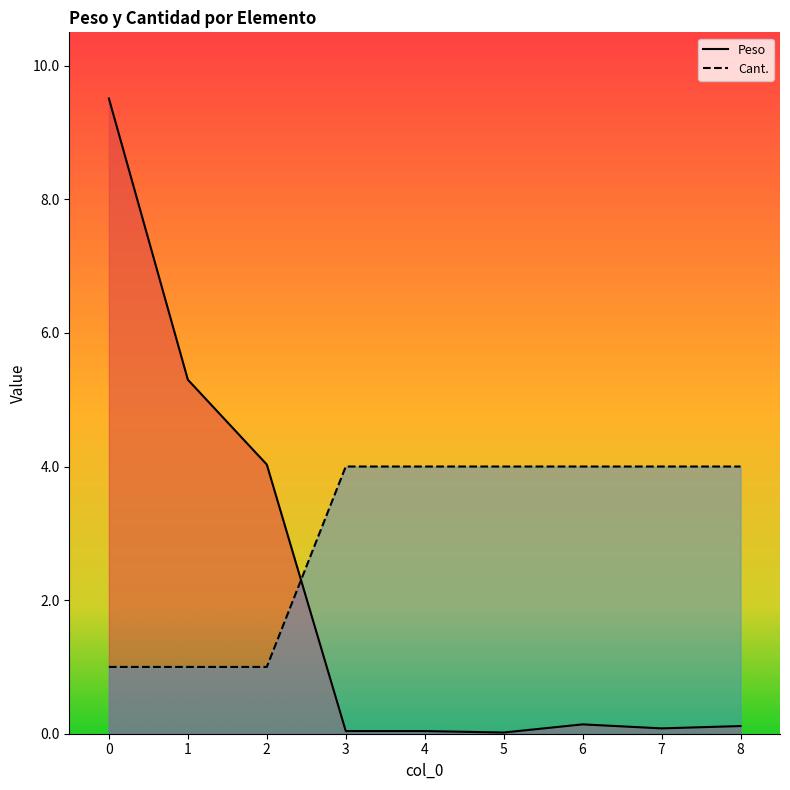

How many intersections are there between Peso and Cant.?

1